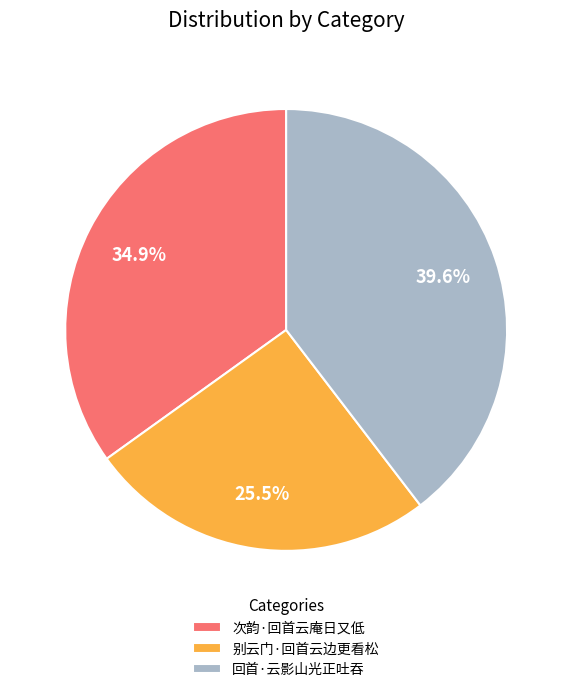

What is the ratio of the value at 别云门·回首云边更看松 to the value at 回首·云影山光正吐吞?

0.6